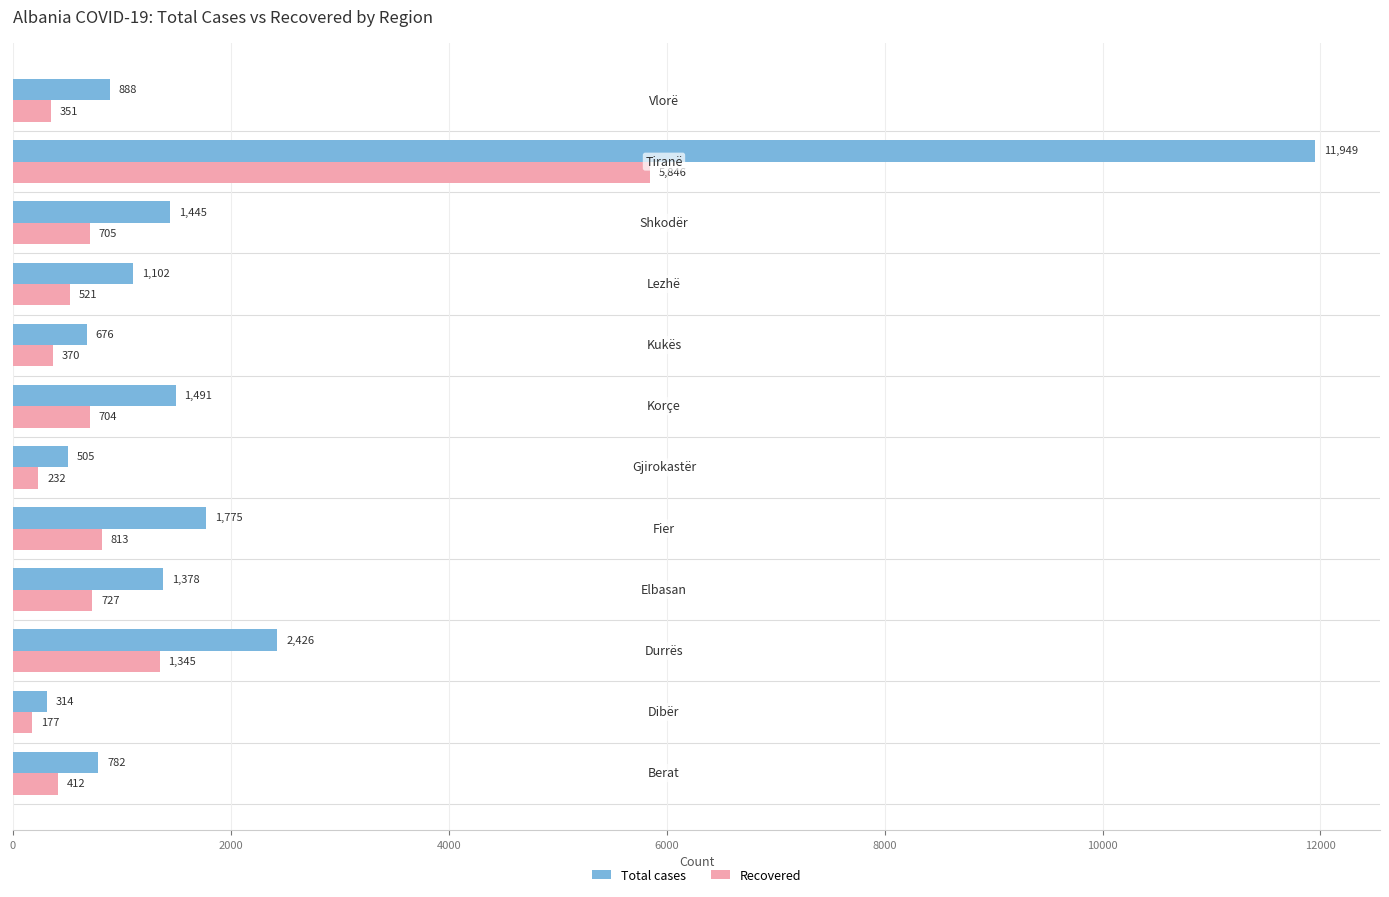

What is the minimum value for Total cases?

314